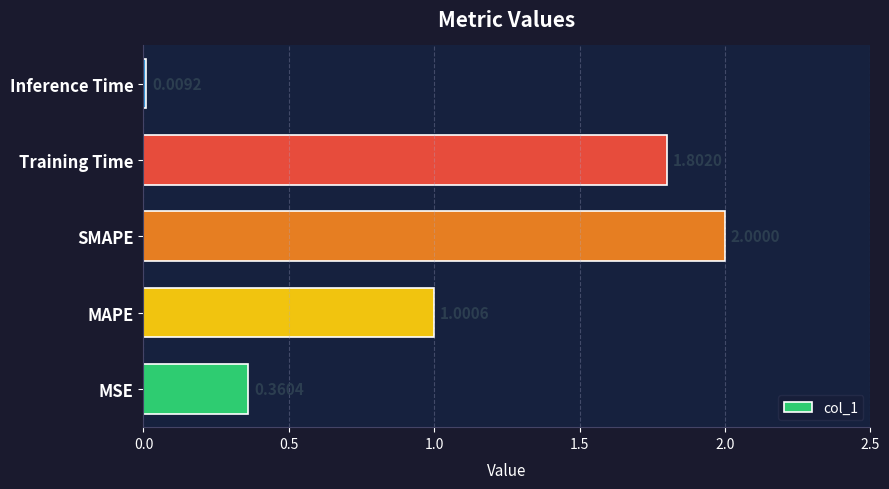

List the labels in order of value, smallest first.

Inference Time, MSE, MAPE, Training Time, SMAPE